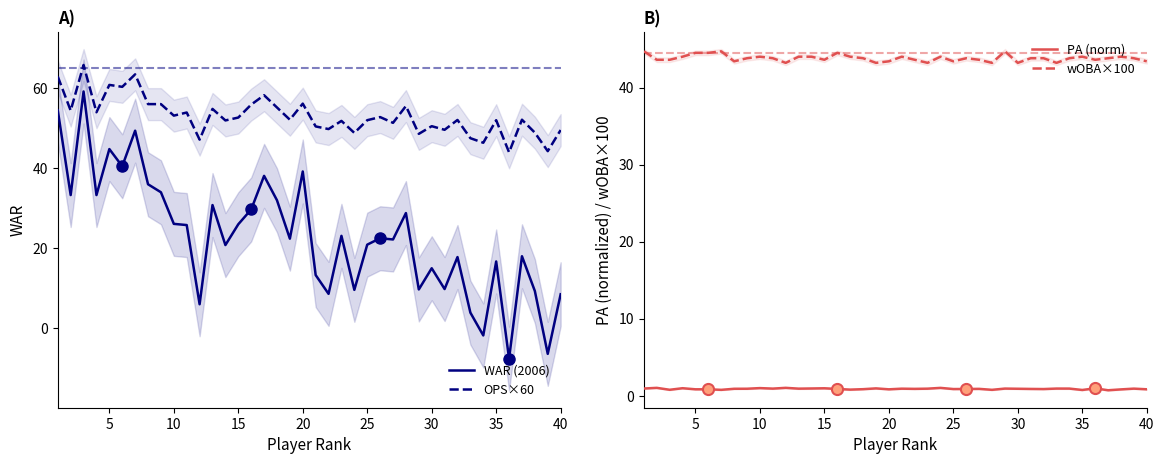

What is the maximum value for OPS×60?

65.8